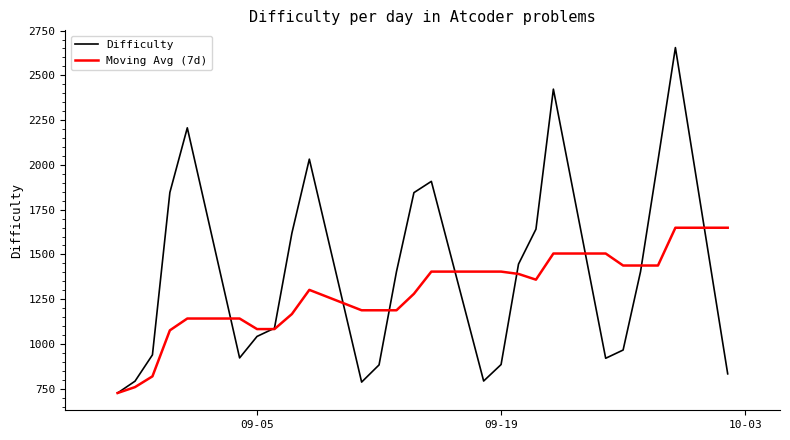

Which series has the widest spread of values?

Difficulty